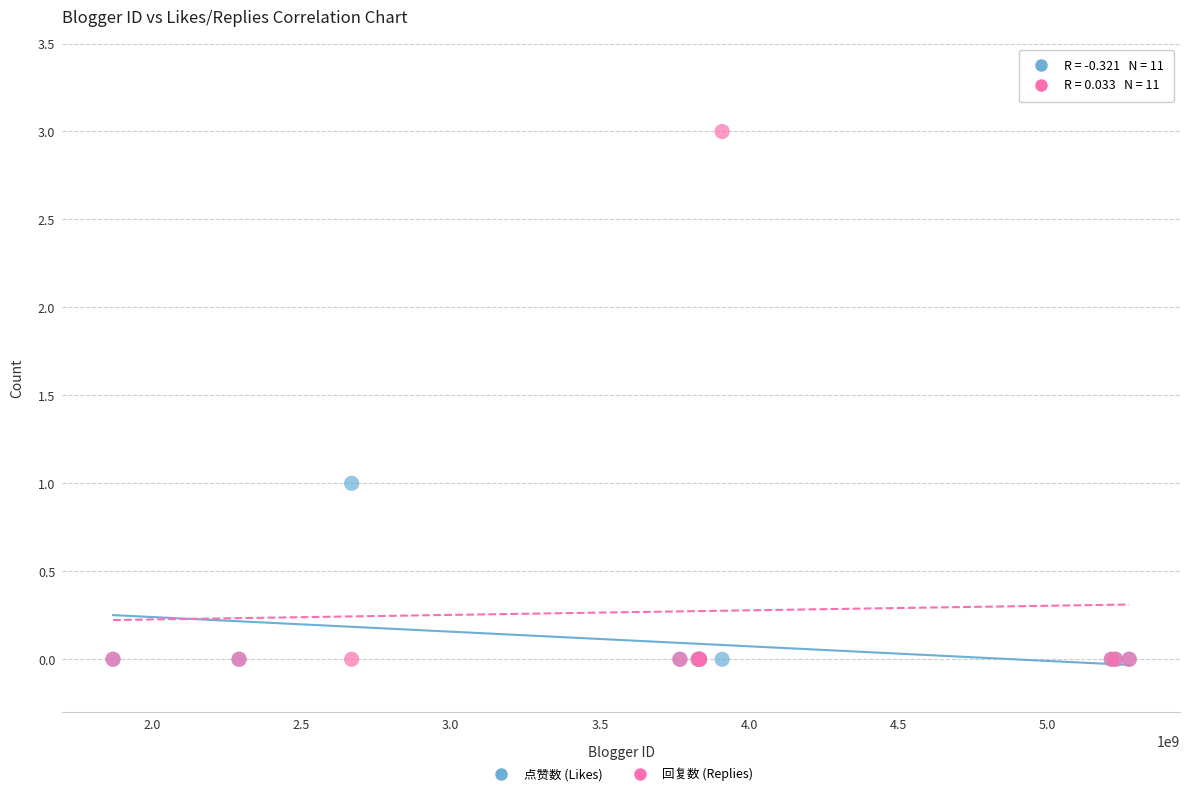

Which series has the largest Y range (max minus min)?

回复数 (Replies)